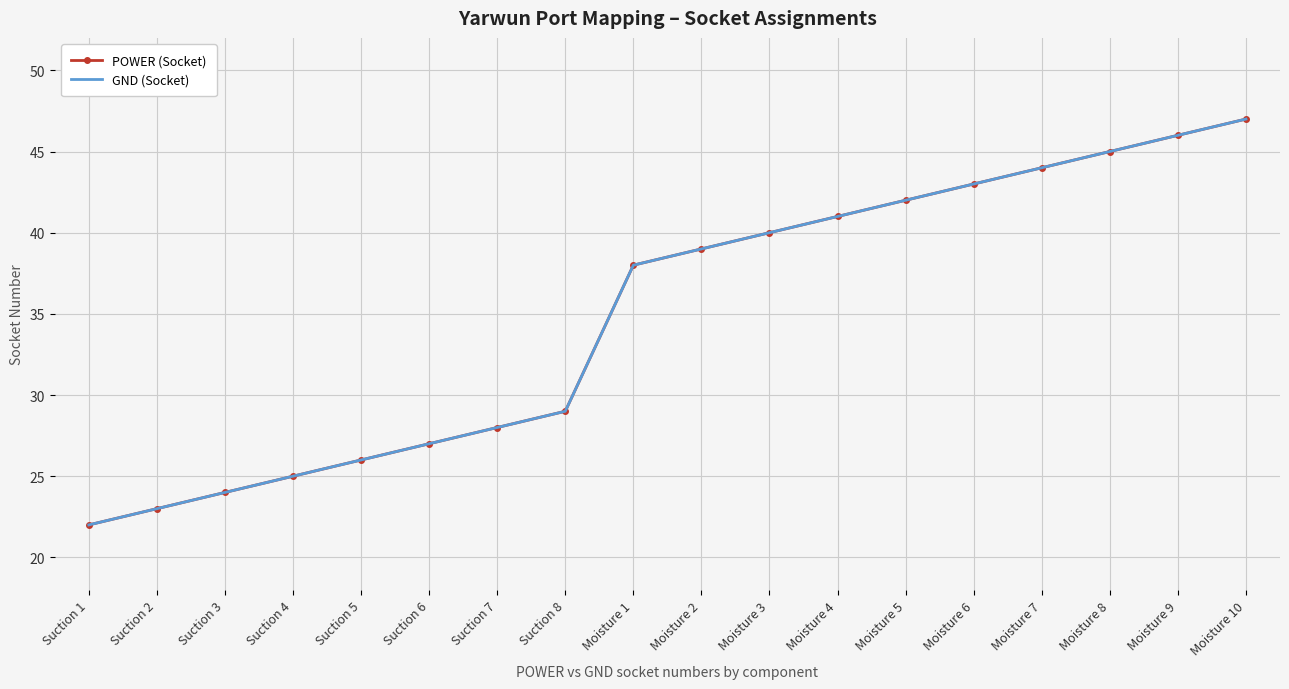

Rank the series at Suction 1 from highest to lowest value.

POWER (Socket), GND (Socket)